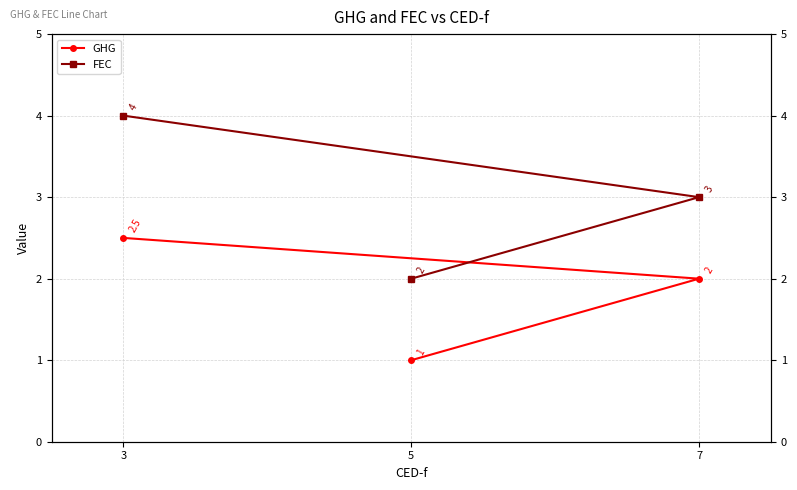

What is the maximum value shown in the chart?

4.0